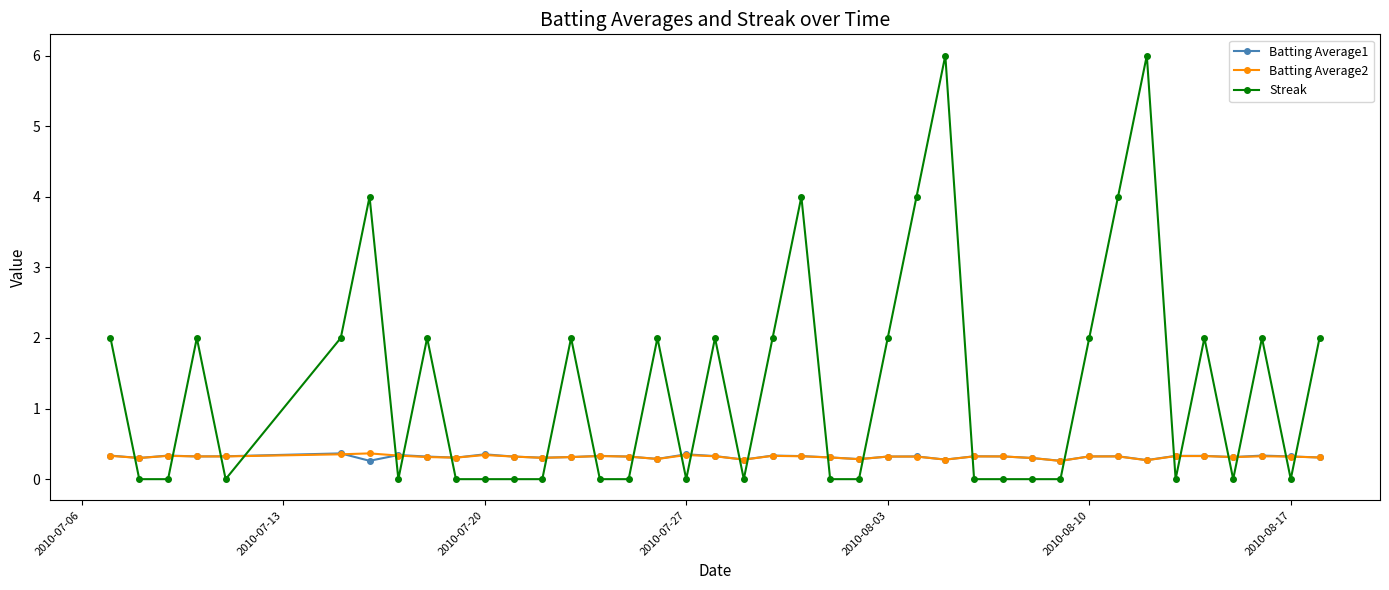

True or false: Streak has more than 1 points higher than both neighbors.

True